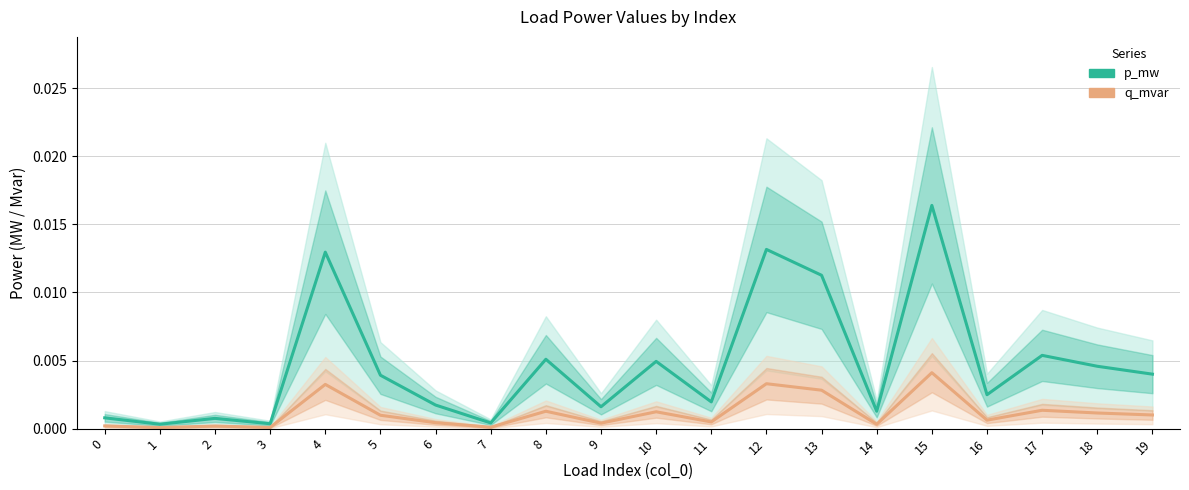

Which has a higher value, 11 or 2?

11